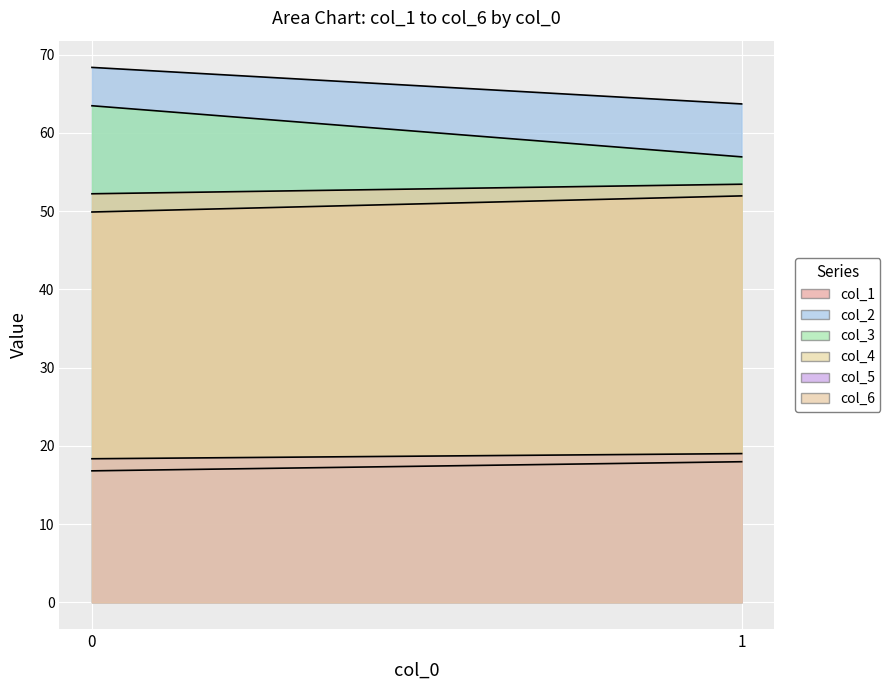

What is the value of the col_6 point at the 2nd from the left?

53.4